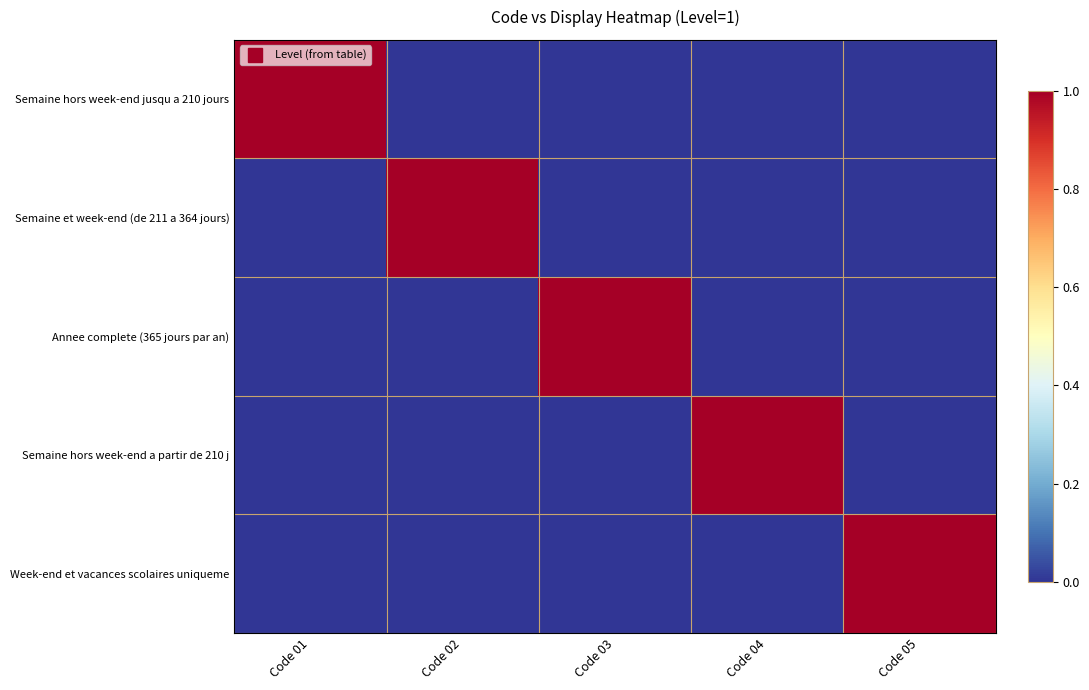

Reading left to right, extract all data points from this chart.

Semaine hors week-end jusqu a 210 jours: Code 01=1	Code 02=0	Code 03=0	Code 04=0	Code 05=0
Semaine et week-end (de 211 a 364 jours): Code 01=0	Code 02=1	Code 03=0	Code 04=0	Code 05=0
Annee complete (365 jours par an): Code 01=0	Code 02=0	Code 03=1	Code 04=0	Code 05=0
Semaine hors week-end a partir de 210 j: Code 01=0	Code 02=0	Code 03=0	Code 04=1	Code 05=0
Week-end et vacances scolaires uniqueme: Code 01=0	Code 02=0	Code 03=0	Code 04=0	Code 05=1